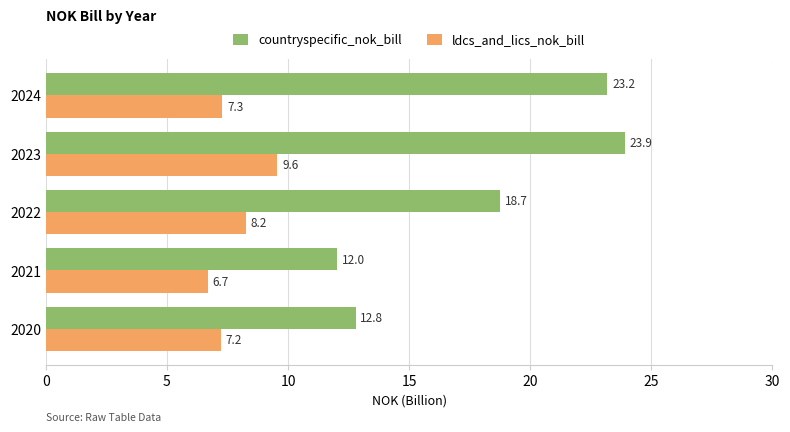

At how many categories does at least one series exceed 6?

5